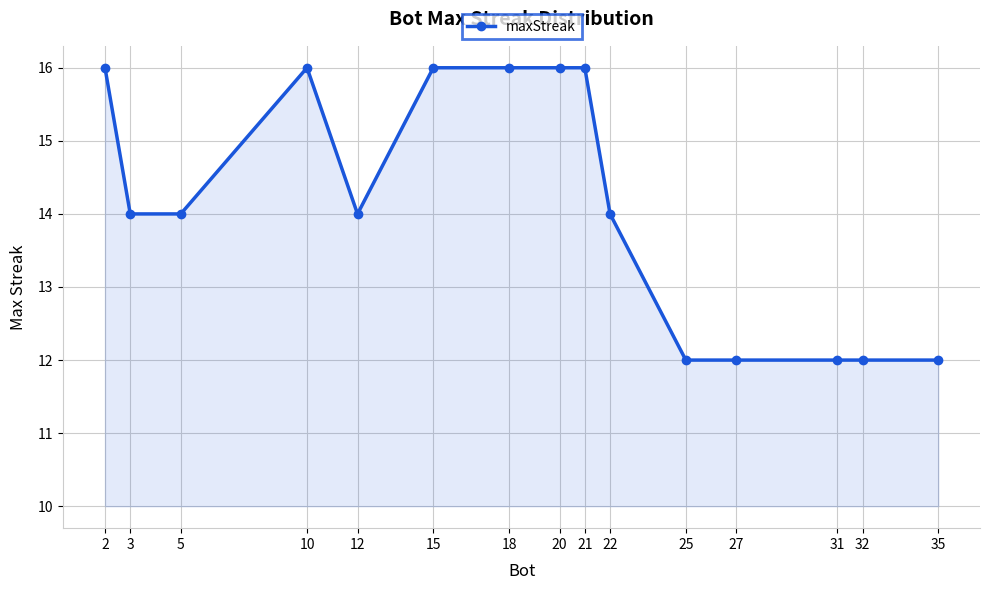

At which category does the data reach its first local peak?

10